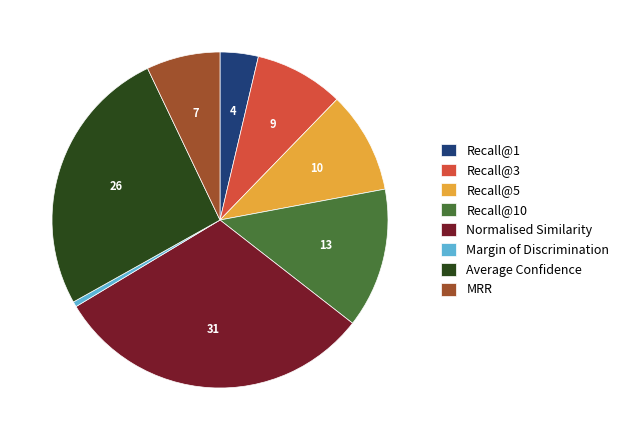

Combined, do Recall@1 and Recall@5 account for over 50%?

No